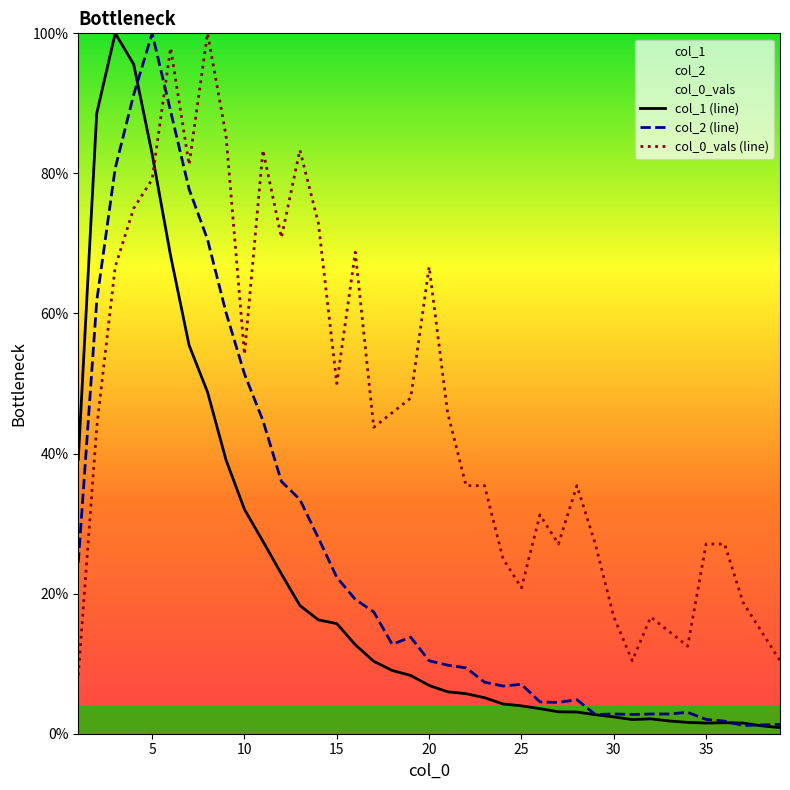

The col_0_vals (line) series shows 89.5 at 10. True or false?

False